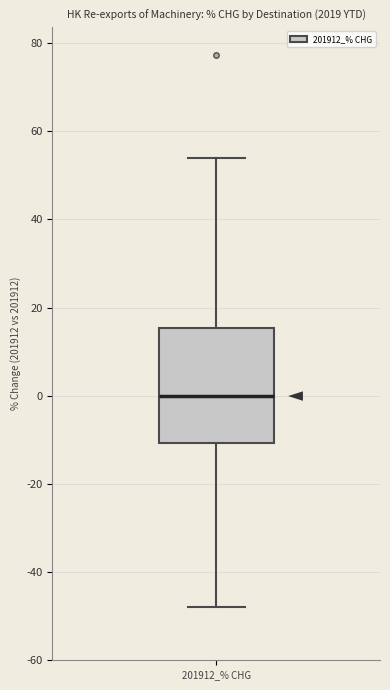

Transcribe this box plot: give where the median line is, the range the box spans, and where the two whiskers end, as read against the y-axis. The values are not printed on the chart, so give them approximately, as read against the axis.

median 0, box -10 to 16, whiskers -48 to 54